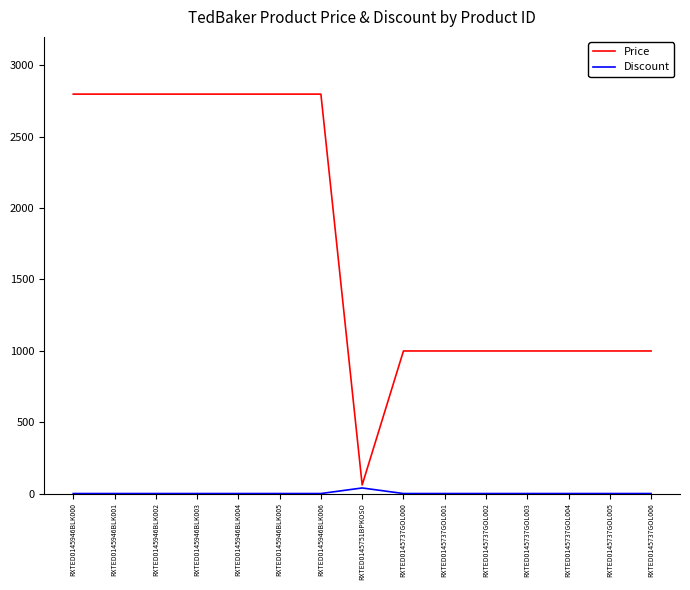

At RXTED0145946BLK002, list the series in order from smallest to largest.

Discount, Price